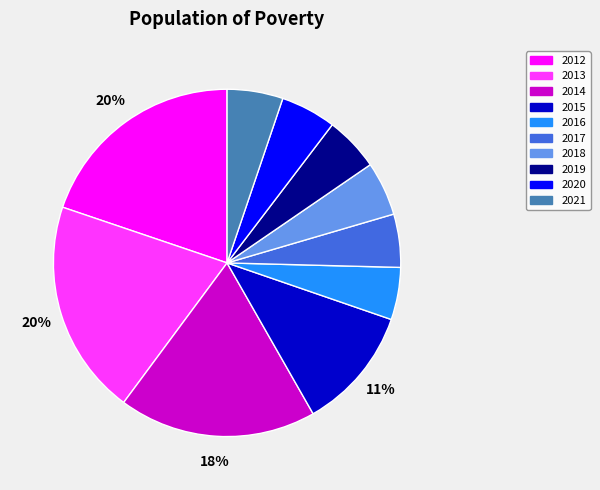

Approximately how many times larger is the value at 2017 compared to 2019?

1.0